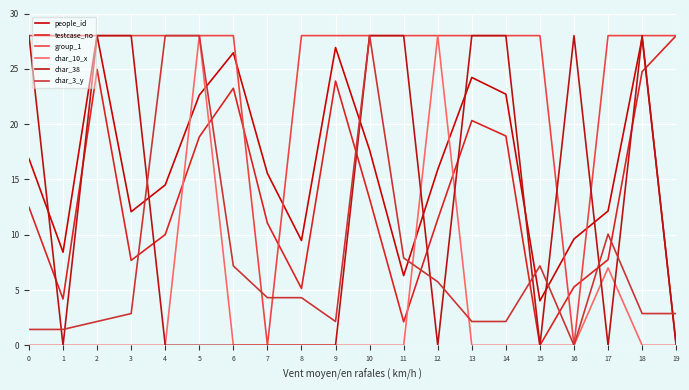

Is this an area chart (filled region under the line)?

No